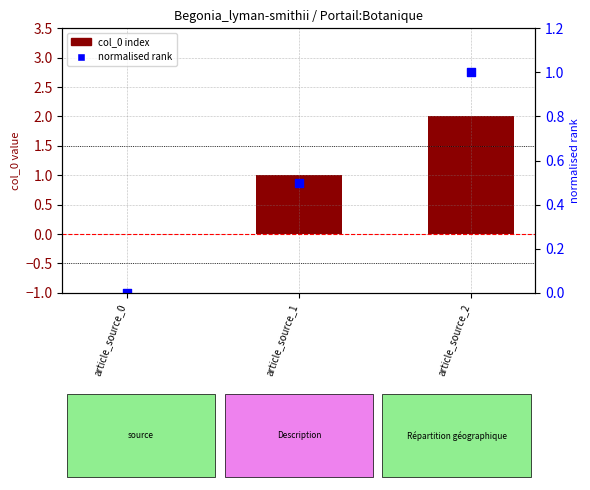

What are all the series names shown in the legend?

col_0 index, normalised rank